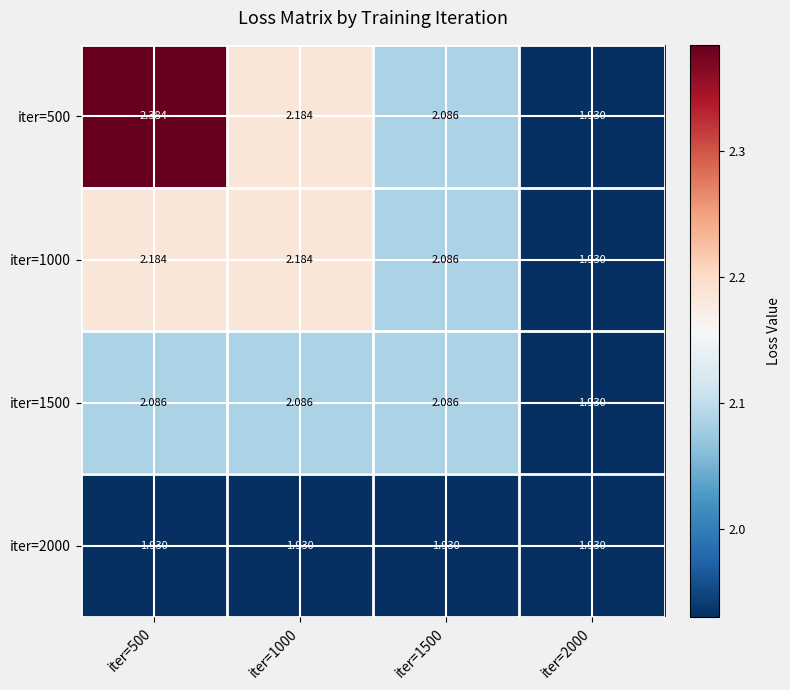

Is the value of iter=2000 at iter=500 greater than the value of iter=1500 at iter=1500?

No